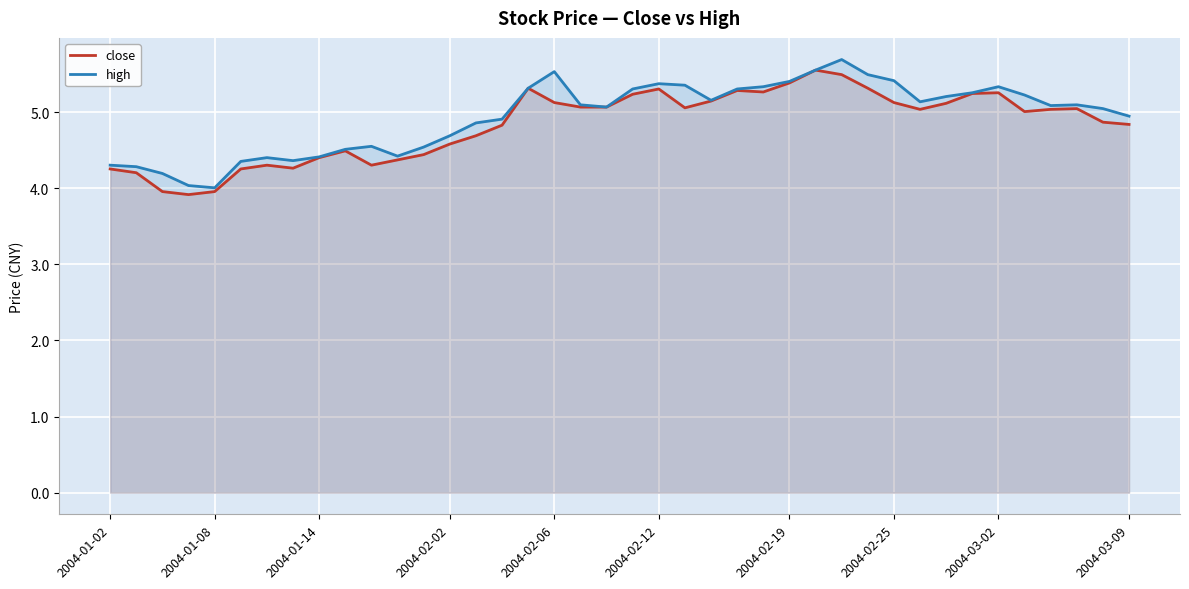

At 25, list the series in order from largest to smallest.

high, close